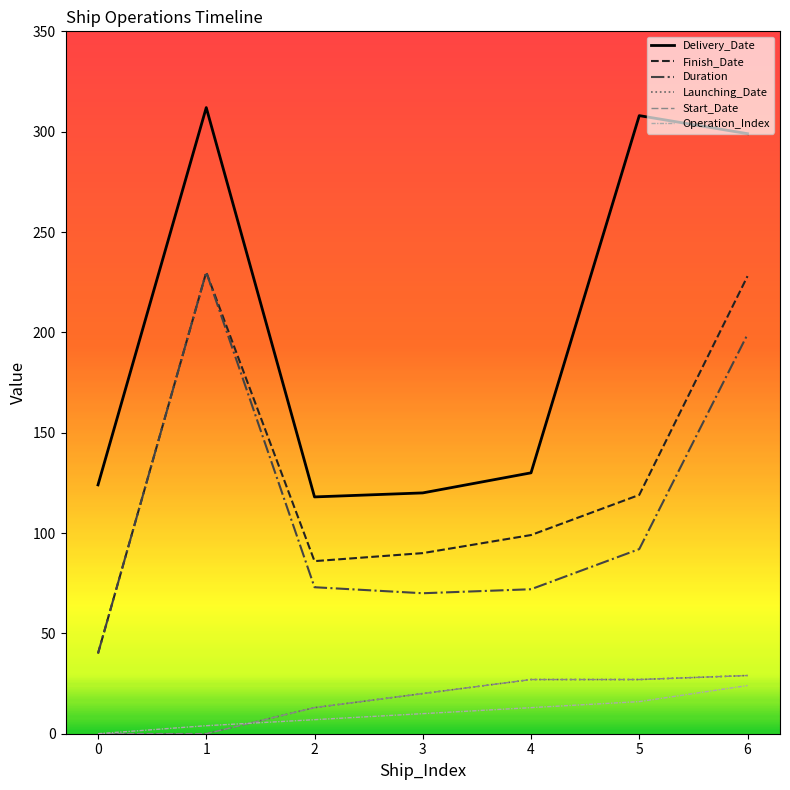

The value of Duration at 5 is 92. True or false?

True